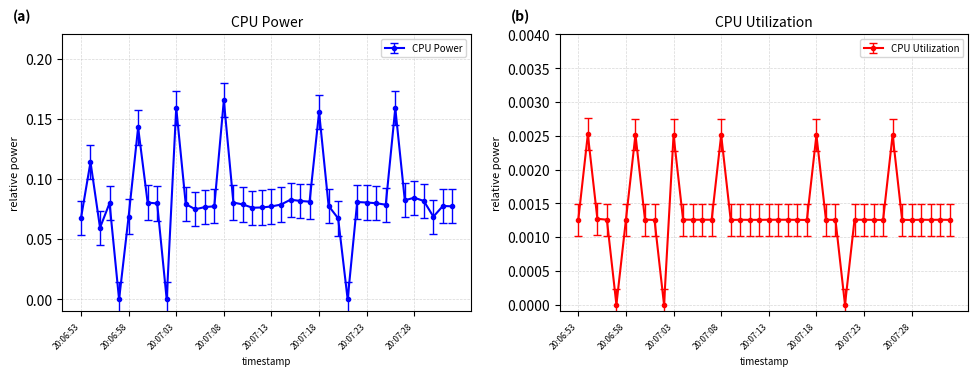

Reading left to right, what are all the values shown in this chart?

CPU Power: 0.1	0.1	0.1	0.1	0.0	0.1	0.1	0.1	0.1	0.0	0.2	0.1	0.1	0.1	0.1	0.2	0.1	0.1	0.1	0.1	0.1	0.1	0.1	0.1	0.1	0.2	0.1	0.1	0.0	0.1	0.1	0.1	0.1	0.2	0.1	0.1	0.1	0.1	0.1	0.1
CPU Utilization: 0.0	0.0	0.0	0.0	0.0	0.0	0.0	0.0	0.0	0.0	0.0	0.0	0.0	0.0	0.0	0.0	0.0	0.0	0.0	0.0	0.0	0.0	0.0	0.0	0.0	0.0	0.0	0.0	0.0	0.0	0.0	0.0	0.0	0.0	0.0	0.0	0.0	0.0	0.0	0.0